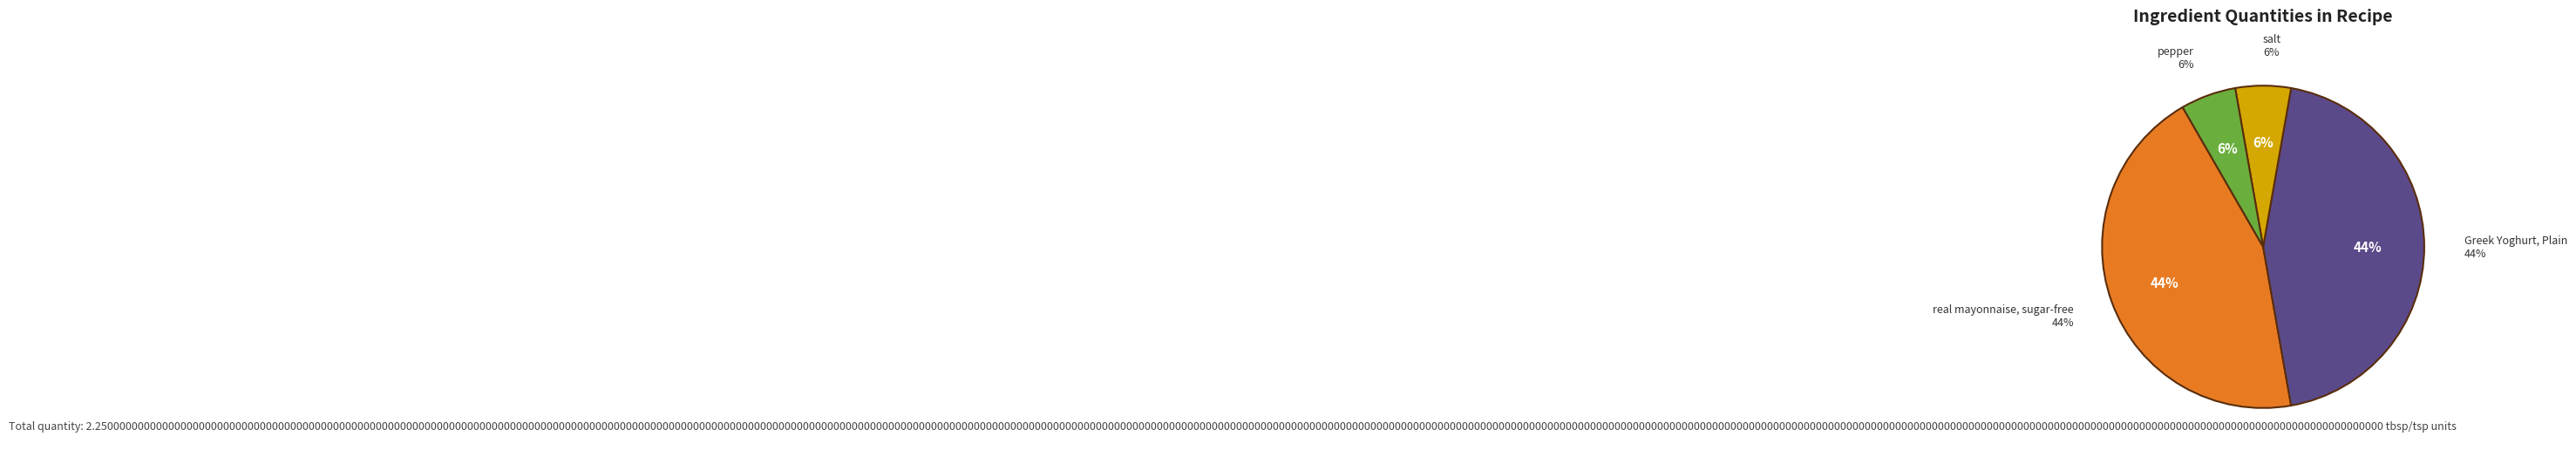

True or false: pepper accounts for 1% of the total.

False